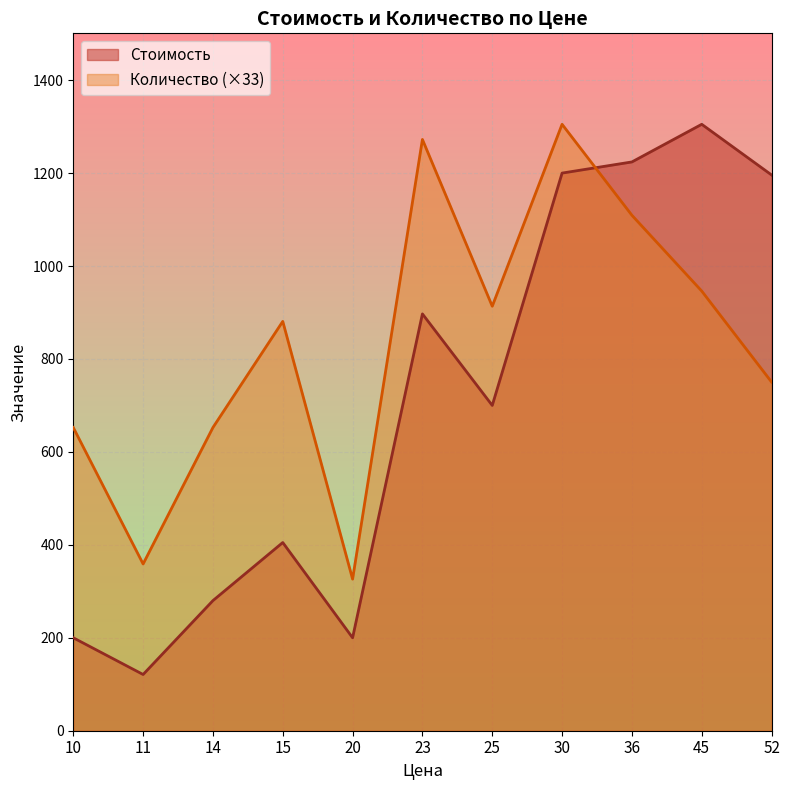

Does the chart display data point markers on the line(s)?

No